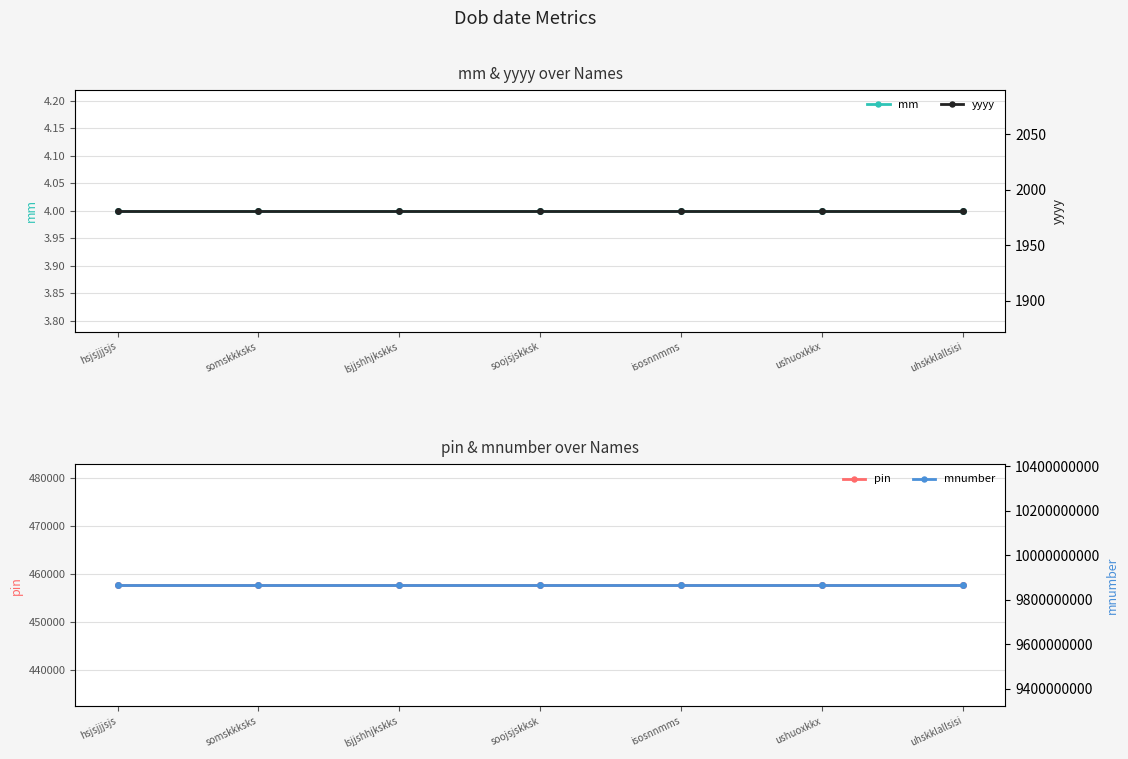

What is the value of the mm point at the 5th from the left?

4